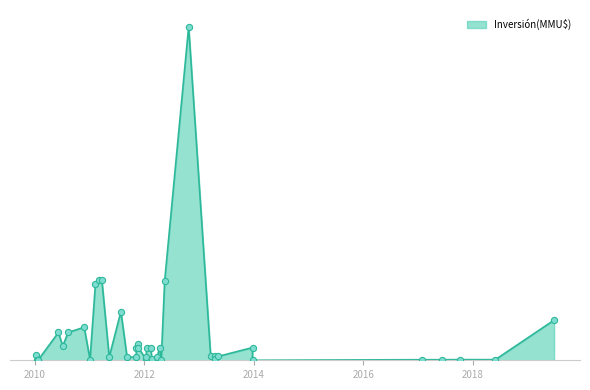

What is the change in value from 12/06/2017 to 09/11/2011?

+763